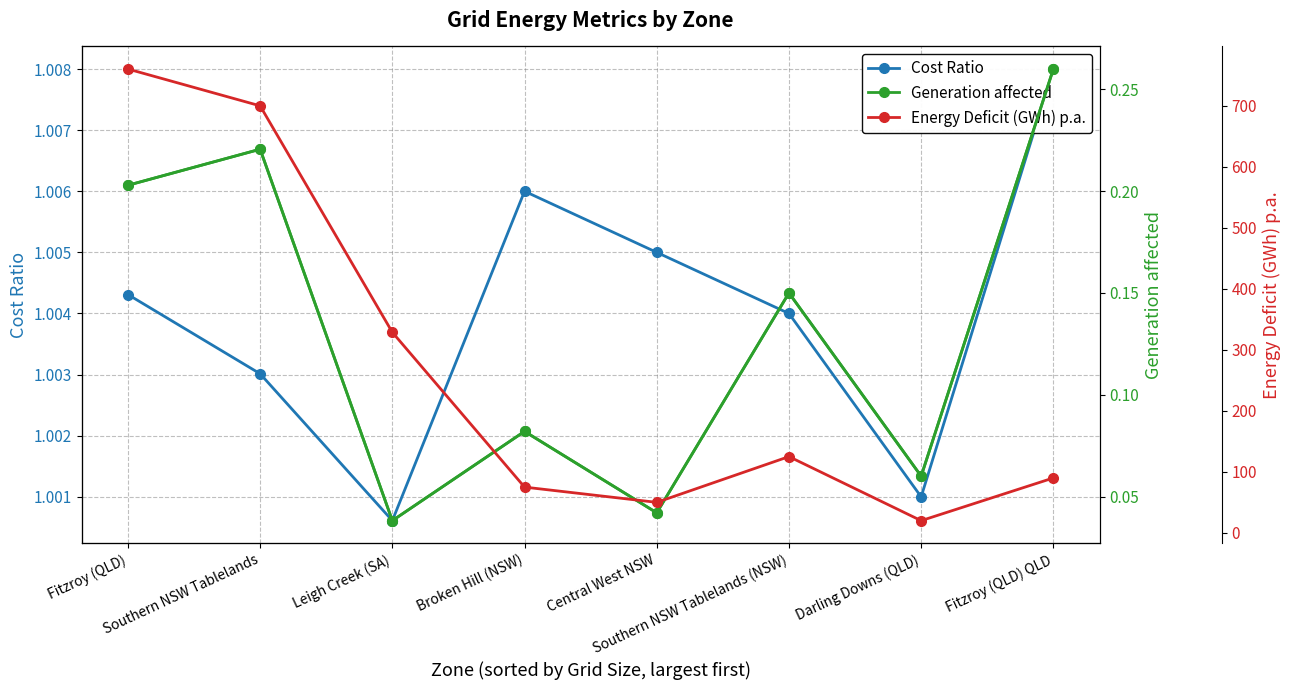

At how many categories does at least one series exceed 750?

1